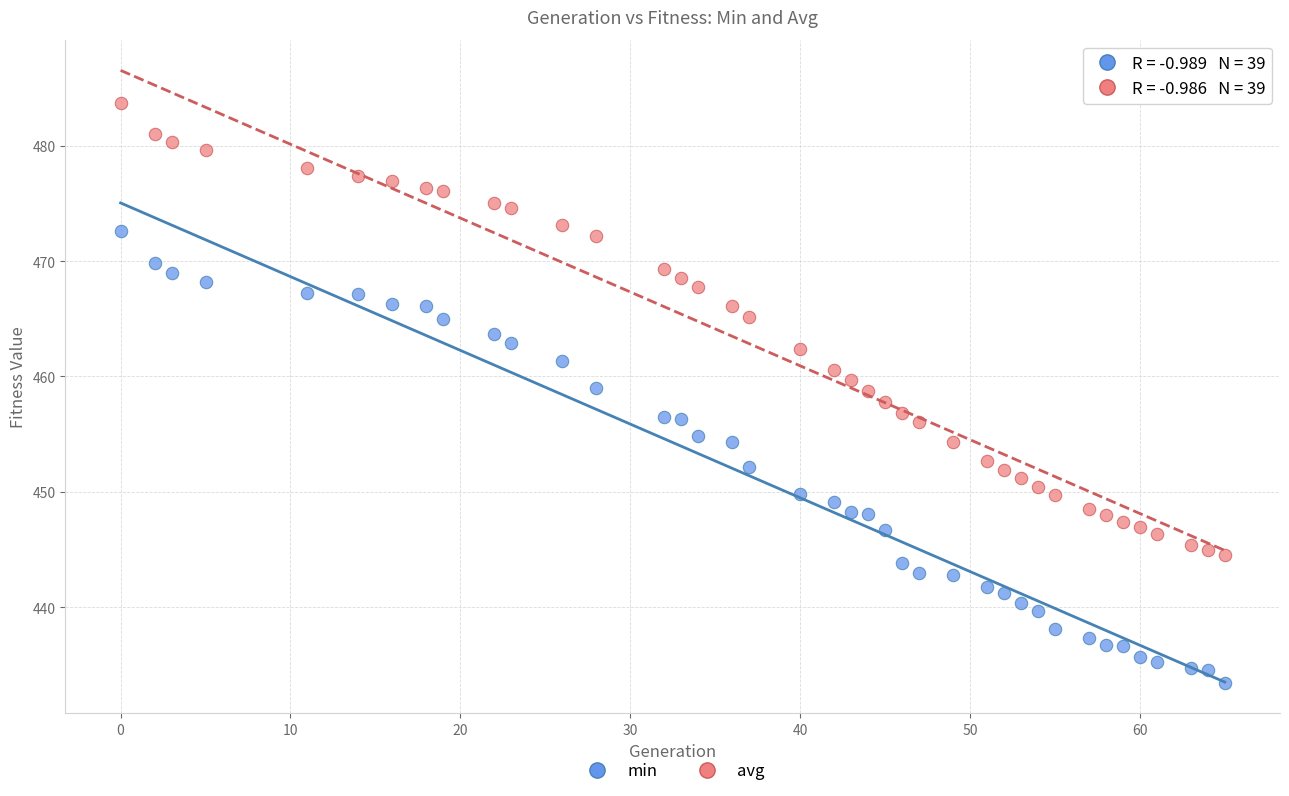

What are all the series names shown in the legend?

min, avg